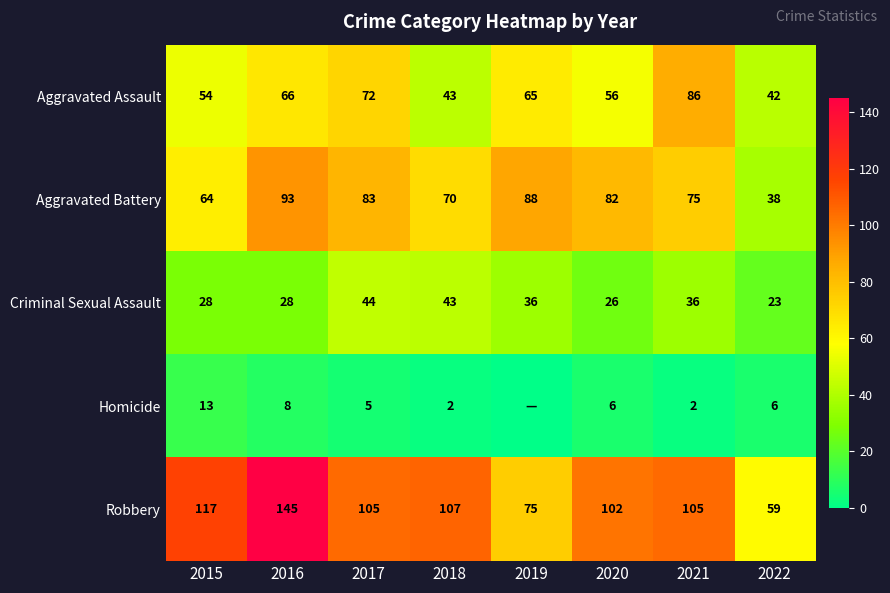

Where does the Aggravated Battery series first go above 82?

2016